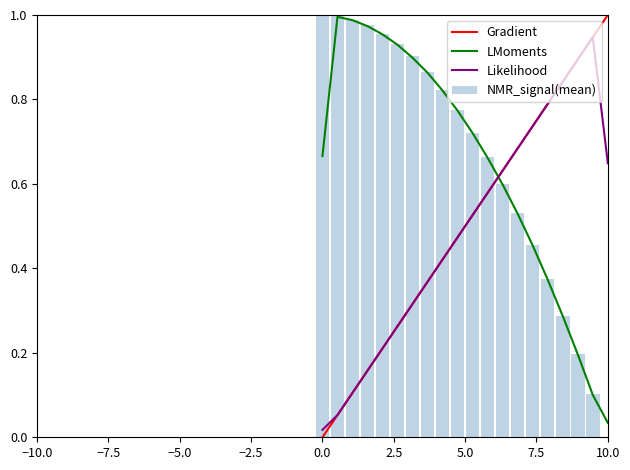

What are all the series names shown in the legend?

Gradient, LMoments, Likelihood, NMR_signal(mean)